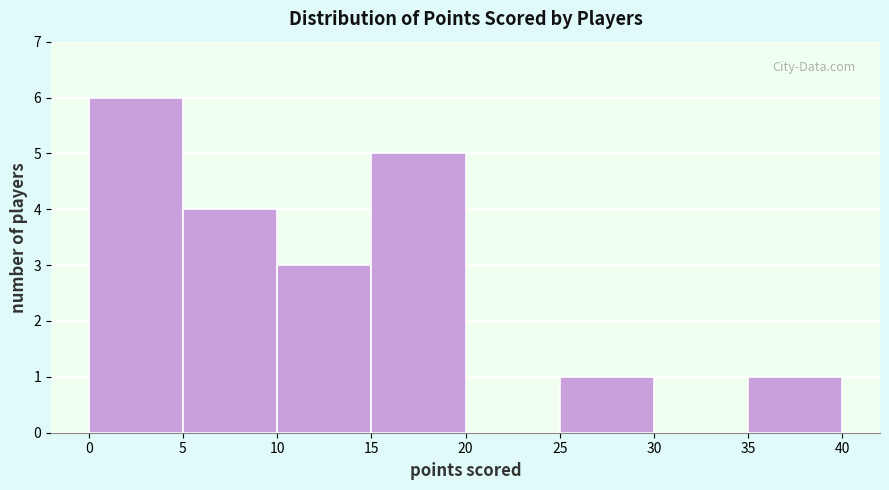

Reading left to right, transcribe this chart: for each bar, give the range it covers on the x-axis and its height. The values are not printed on the chart, so give them approximately, as read against the axis.

0 to 5: 6
5 to 10: 4
10 to 15: 3
15 to 20: 5
20 to 25: 0
25 to 30: 1
30 to 35: 0
35 to 40: 1